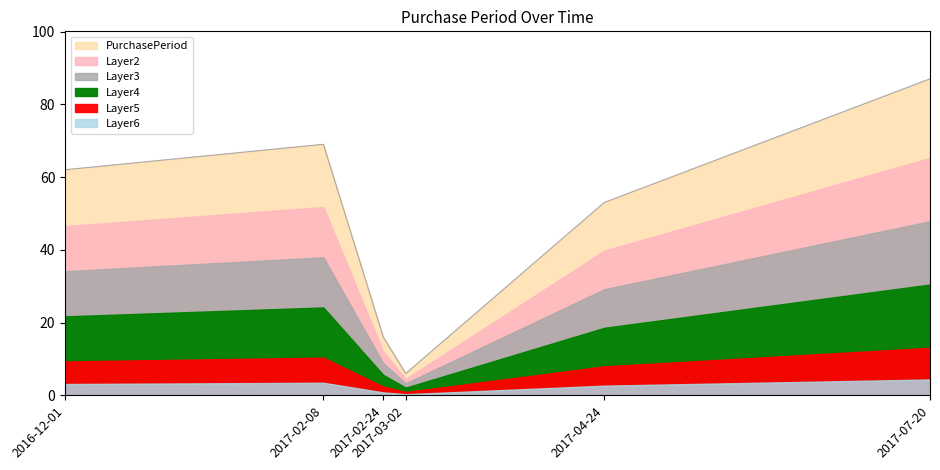

How many interior local peaks (higher than both neighbors) does the data have?

1